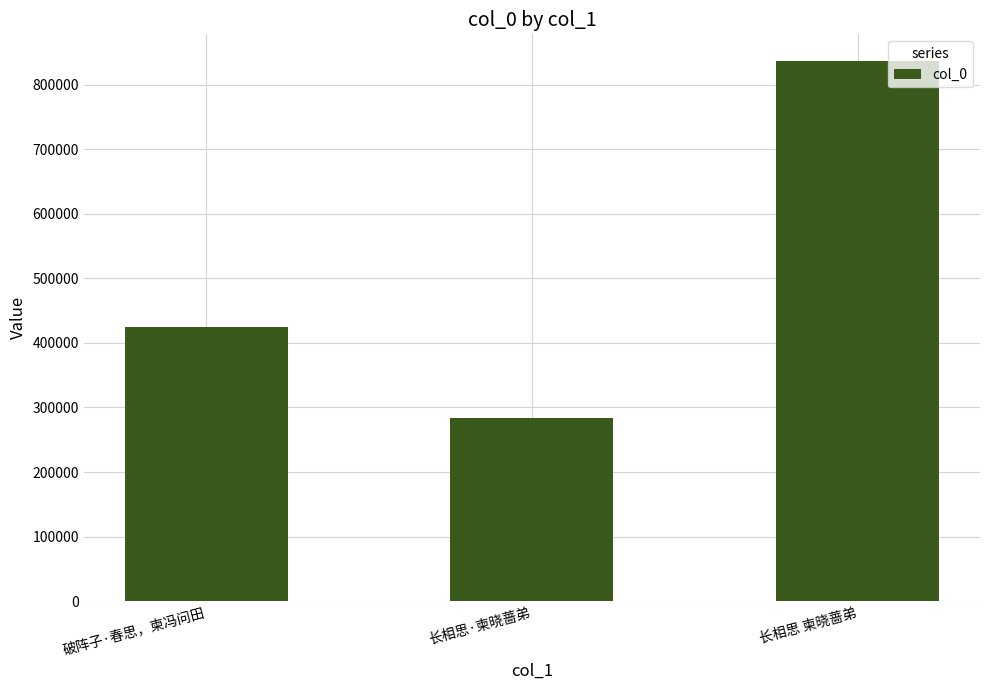

What position from the right is 破阵子·春思，柬冯问田?

3